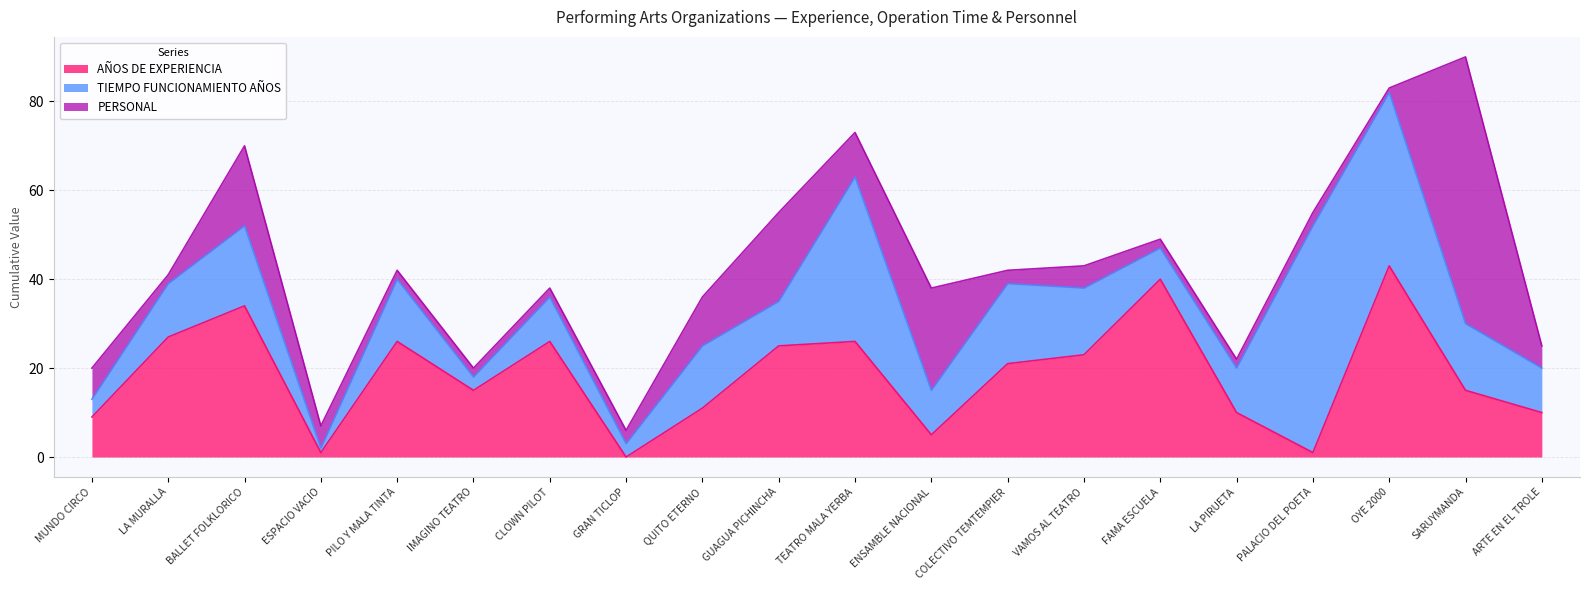

What is the label of the 11th point from the left?

TEATRO MALA YERBA